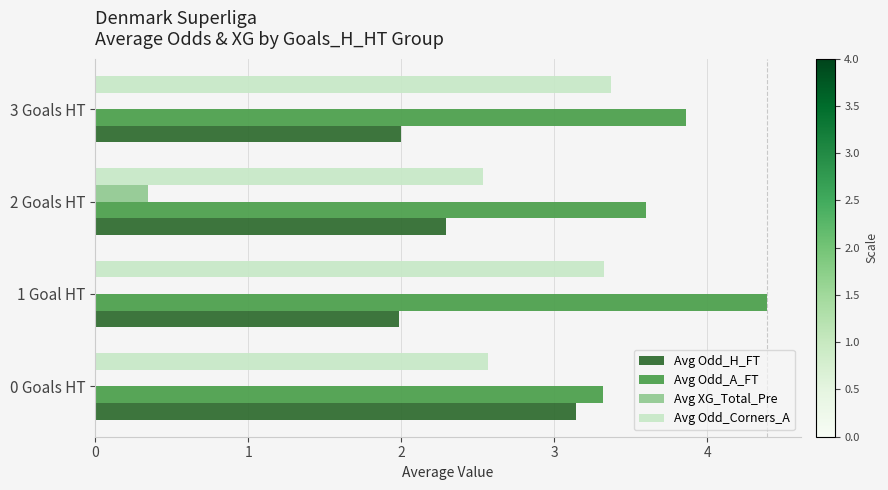

What is the sum of all Avg Odd_Corners_A values?

11.8